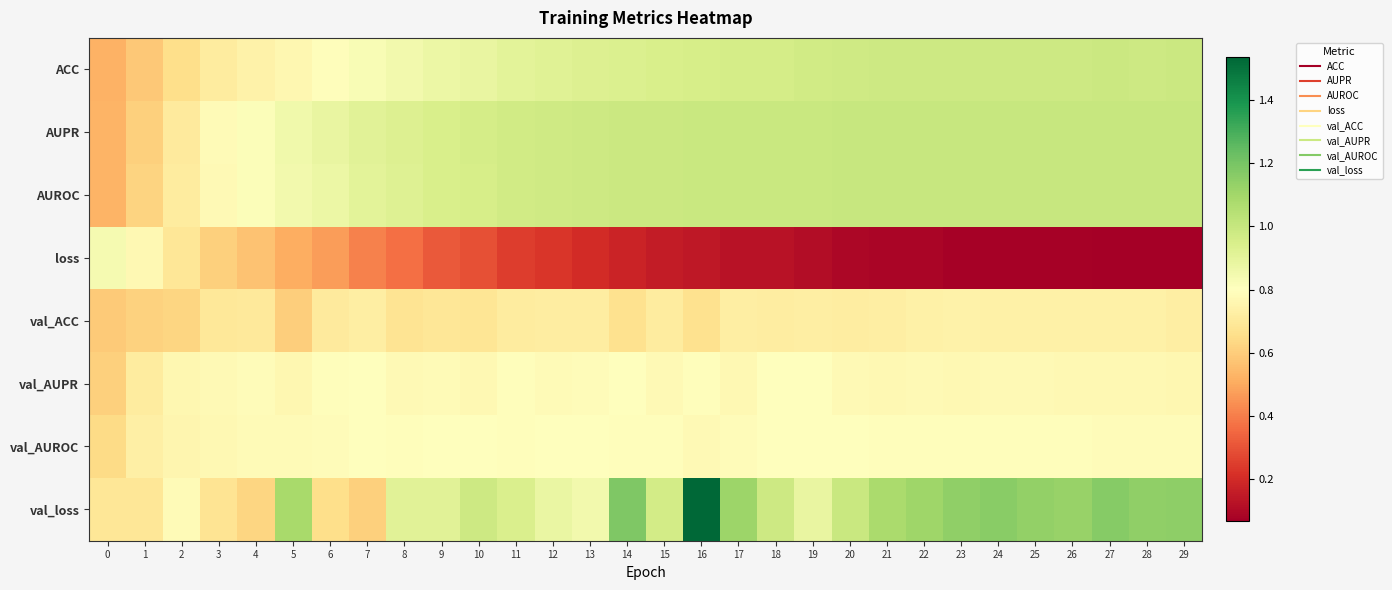

Reading left to right, list all the values displayed in this chart.

ACC: 0=0.5	1=0.6	2=0.7	3=0.7	4=0.7	5=0.8	6=0.8	7=0.8	8=0.8	9=0.9	10=0.9	11=0.9	12=0.9	13=0.9	14=0.9	15=0.9	16=1.0	17=1.0	18=1.0	19=1.0	20=1.0	21=1.0	22=1.0	23=1.0	24=1.0	25=1.0	26=1.0	27=1.0	28=1.0	29=1.0
AUPR: 0=0.5	1=0.6	2=0.7	3=0.8	4=0.8	5=0.9	6=0.9	7=0.9	8=0.9	9=0.9	10=1.0	11=1.0	12=1.0	13=1.0	14=1.0	15=1.0	16=1.0	17=1.0	18=1.0	19=1.0	20=1.0	21=1.0	22=1.0	23=1.0	24=1.0	25=1.0	26=1.0	27=1.0	28=1.0	29=1.0
AUROC: 0=0.5	1=0.6	2=0.7	3=0.8	4=0.8	5=0.8	6=0.9	7=0.9	8=0.9	9=0.9	10=1.0	11=1.0	12=1.0	13=1.0	14=1.0	15=1.0	16=1.0	17=1.0	18=1.0	19=1.0	20=1.0	21=1.0	22=1.0	23=1.0	24=1.0	25=1.0	26=1.0	27=1.0	28=1.0	29=1.0
loss: 0=0.8	1=0.8	2=0.7	3=0.6	4=0.6	5=0.5	6=0.5	7=0.4	8=0.4	9=0.3	10=0.3	11=0.2	12=0.2	13=0.2	14=0.2	15=0.2	16=0.1	17=0.1	18=0.1	19=0.1	20=0.1	21=0.1	22=0.1	23=0.1	24=0.1	25=0.1	26=0.1	27=0.1	28=0.1	29=0.1
val_ACC: 0=0.6	1=0.6	2=0.6	3=0.7	4=0.7	5=0.6	6=0.7	7=0.7	8=0.7	9=0.7	10=0.7	11=0.7	12=0.7	13=0.7	14=0.7	15=0.7	16=0.7	17=0.7	18=0.7	19=0.7	20=0.7	21=0.7	22=0.7	23=0.7	24=0.7	25=0.7	26=0.7	27=0.7	28=0.7	29=0.7
val_AUPR: 0=0.6	1=0.7	2=0.8	3=0.8	4=0.8	5=0.8	6=0.8	7=0.8	8=0.8	9=0.8	10=0.8	11=0.8	12=0.8	13=0.8	14=0.8	15=0.8	16=0.8	17=0.8	18=0.8	19=0.8	20=0.8	21=0.8	22=0.8	23=0.8	24=0.8	25=0.8	26=0.8	27=0.8	28=0.8	29=0.8
val_AUROC: 0=0.6	1=0.7	2=0.8	3=0.8	4=0.8	5=0.8	6=0.8	7=0.8	8=0.8	9=0.8	10=0.8	11=0.8	12=0.8	13=0.8	14=0.8	15=0.8	16=0.8	17=0.8	18=0.8	19=0.8	20=0.8	21=0.8	22=0.8	23=0.8	24=0.8	25=0.8	26=0.8	27=0.8	28=0.8	29=0.8
val_loss: 0=0.7	1=0.7	2=0.8	3=0.7	4=0.6	5=1.1	6=0.7	7=0.6	8=0.9	9=0.9	10=1.0	11=0.9	12=0.9	13=0.9	14=1.2	15=1.0	16=1.5	17=1.1	18=1.0	19=0.9	20=1.0	21=1.1	22=1.1	23=1.1	24=1.2	25=1.1	26=1.1	27=1.2	28=1.1	29=1.1